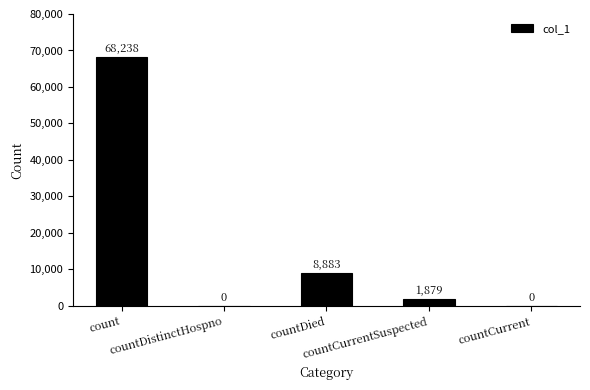

What is the maximum value shown in the chart?

68238